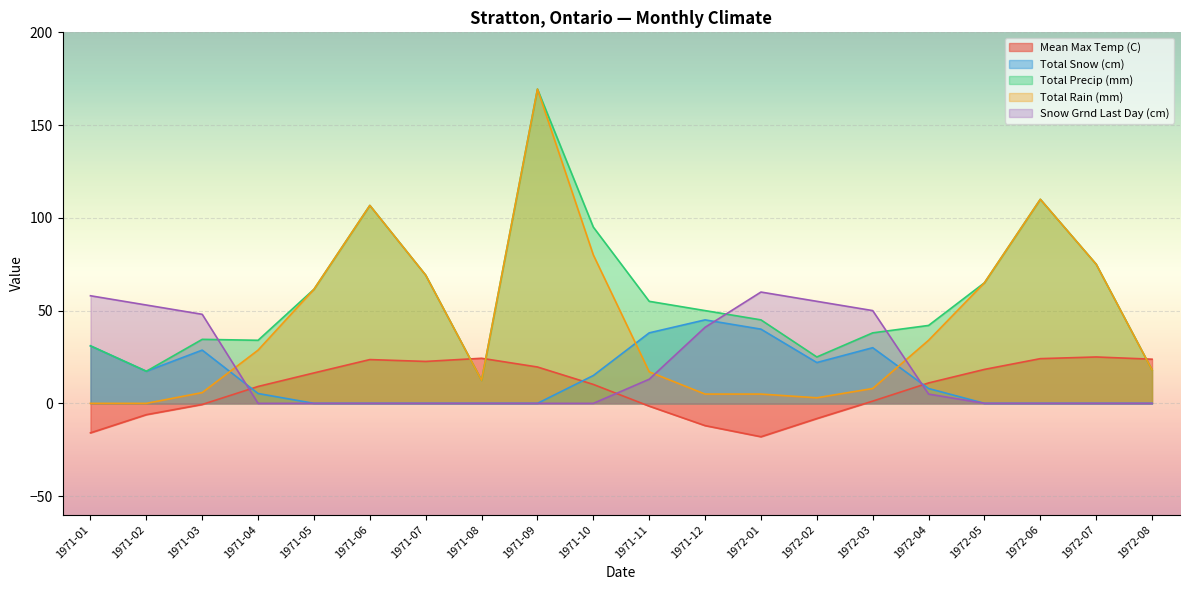

Reading right to left, list all the values displayed in this chart.

Mean Max Temp (C): 1972-08=23.8	1972-07=25.0	1972-06=24.1	1972-05=18.3	1972-04=11.0	1972-03=1.2	1972-02=-8.2	1972-01=-18.0	1971-12=-12.0	1971-11=-1.5	1971-10=10.2	1971-09=19.6	1971-08=24.3	1971-07=22.6	1971-06=23.6	1971-05=16.4	1971-04=9.1	1971-03=-0.6	1971-02=-6.1	1971-01=-15.9
Total Snow (cm): 1972-08=0.0	1972-07=0.0	1972-06=0.0	1972-05=0.0	1972-04=8.0	1972-03=30.0	1972-02=22.0	1972-01=40.0	1971-12=45.0	1971-11=38.0	1971-10=15.0	1971-09=0.0	1971-08=0.0	1971-07=0.0	1971-06=0.0	1971-05=0.0	1971-04=5.3	1971-03=28.7	1971-02=17.3	1971-01=31.0
Total Precip (mm): 1972-08=18.0	1972-07=75.0	1972-06=110.0	1972-05=65.0	1972-04=42.0	1972-03=38.0	1972-02=25.0	1972-01=45.0	1971-12=50.0	1971-11=55.0	1971-10=95.0	1971-09=169.4	1971-08=12.4	1971-07=69.1	1971-06=106.7	1971-05=61.5	1971-04=34.0	1971-03=34.5	1971-02=17.3	1971-01=31.0
Total Rain (mm): 1972-08=18.0	1972-07=75.0	1972-06=110.0	1972-05=65.0	1972-04=34.0	1972-03=8.0	1972-02=3.0	1972-01=5.0	1971-12=5.0	1971-11=17.0	1971-10=80.0	1971-09=169.4	1971-08=12.4	1971-07=69.1	1971-06=106.7	1971-05=61.5	1971-04=28.7	1971-03=5.8	1971-02=0.0	1971-01=0.0
Snow Grnd Last Day (cm): 1972-08=0.0	1972-07=0.0	1972-06=0.0	1972-05=0.0	1972-04=5.0	1972-03=50.0	1972-02=55.0	1972-01=60.0	1971-12=41.0	1971-11=13.0	1971-10=0.0	1971-09=0.0	1971-08=0.0	1971-07=0.0	1971-06=0.0	1971-05=0.0	1971-04=0.0	1971-03=48.0	1971-02=53.0	1971-01=58.0